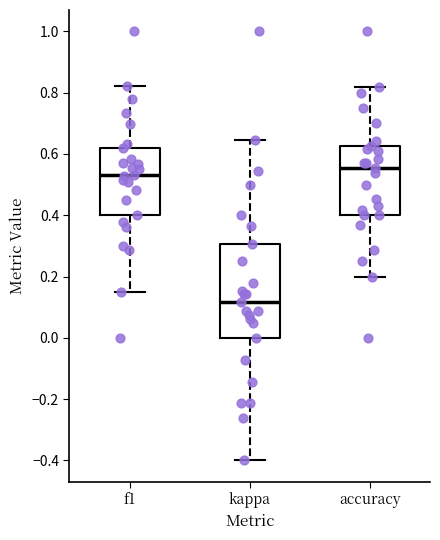

Where is the lower edge of the box for accuracy on the y-axis? The values are not printed on the chart, so give them approximately, as read against the axis.

0.40